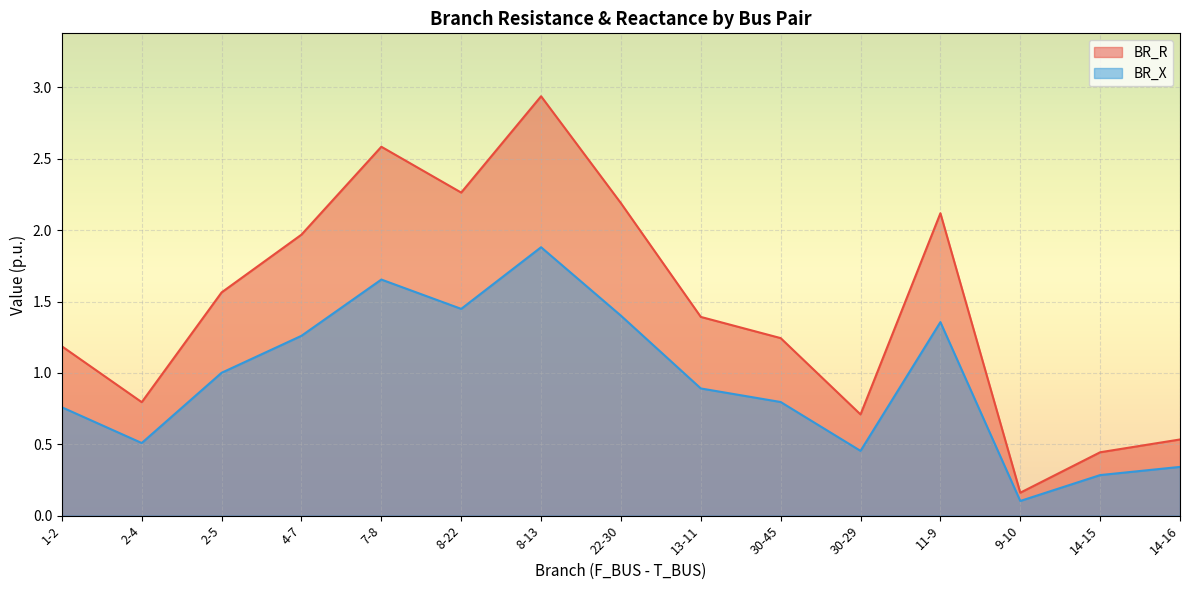

True or false: BR_X and BR_R cross at least once.

False